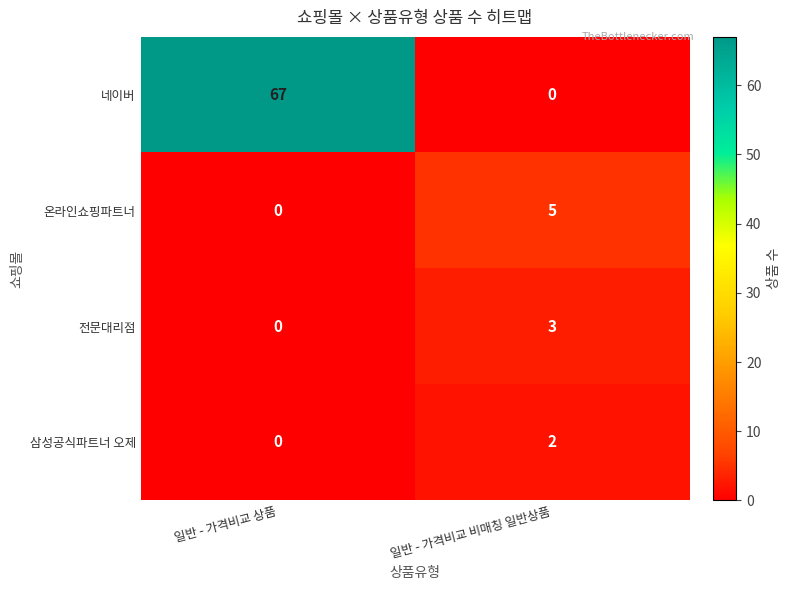

What is the difference between the maximum and minimum values in the 전문대리점 series?

3